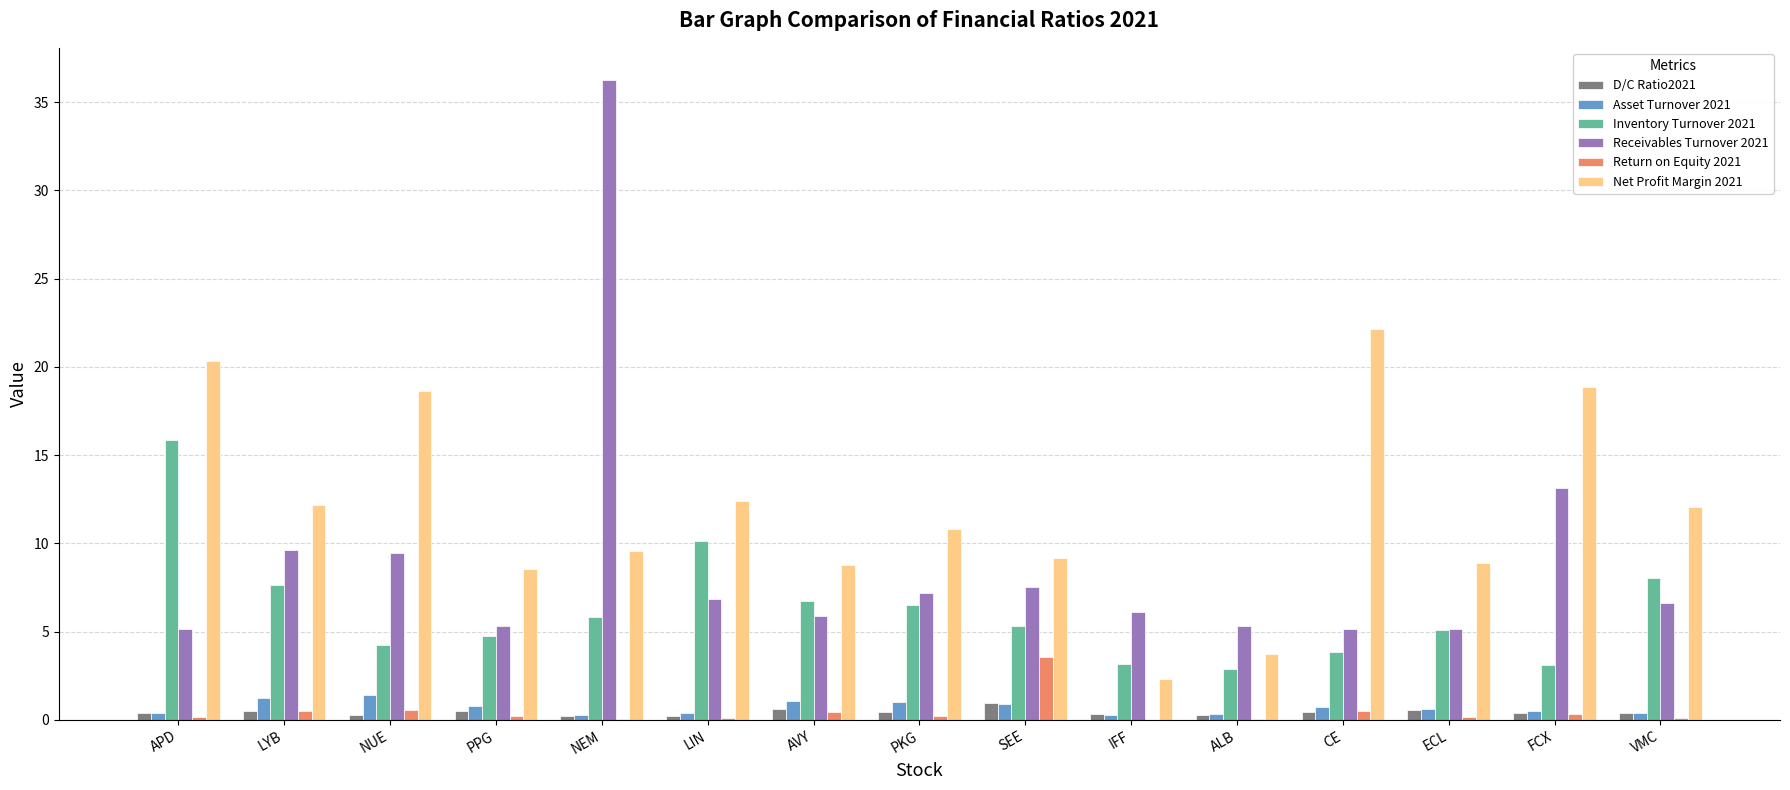

The value of Return on Equity 2021 at SEE is 3.5. True or false?

True